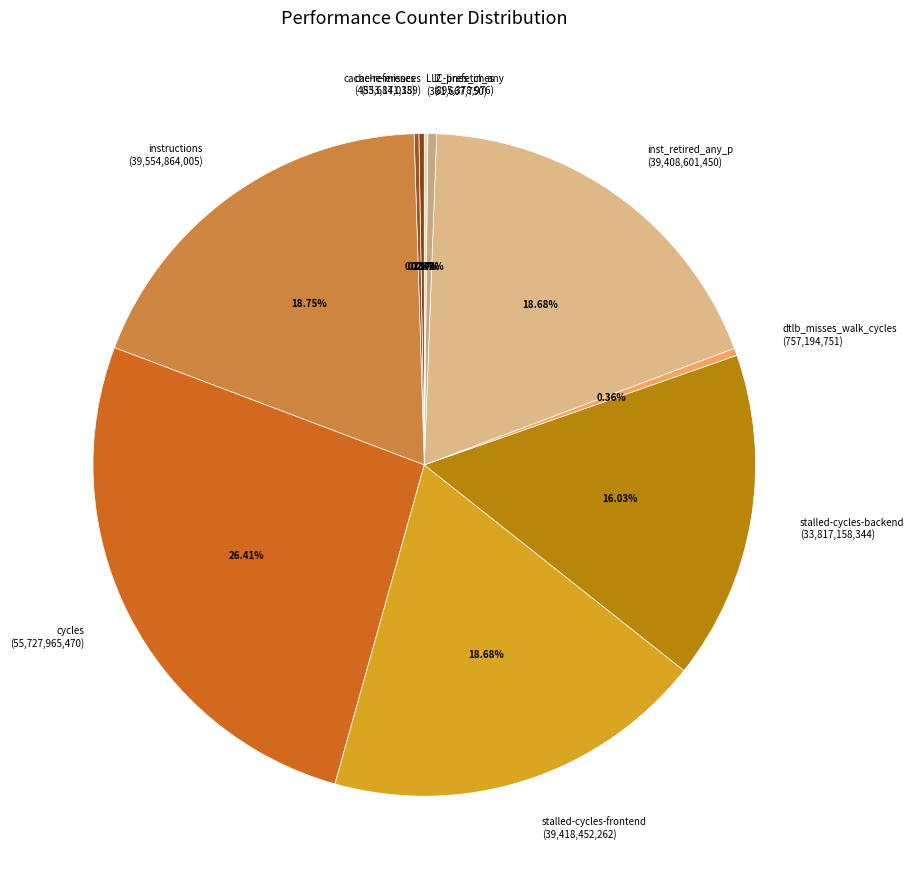

Does stalled-cycles-backend (33,817,158,344) account for over 50% of the chart?

No